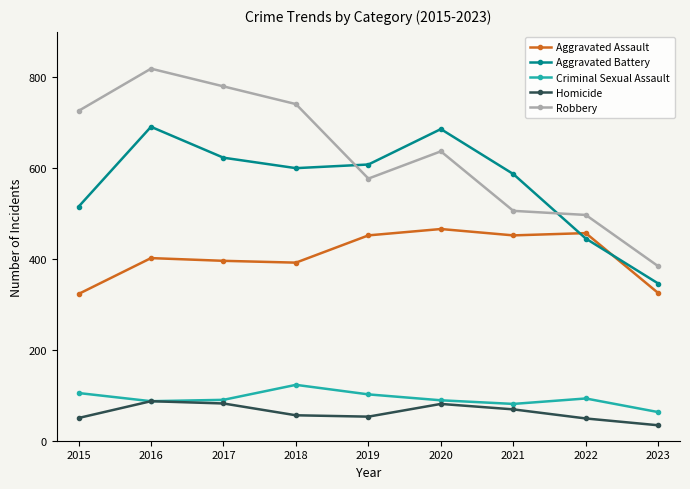

What is the value of the Robbery point at the 5th from the left?

577